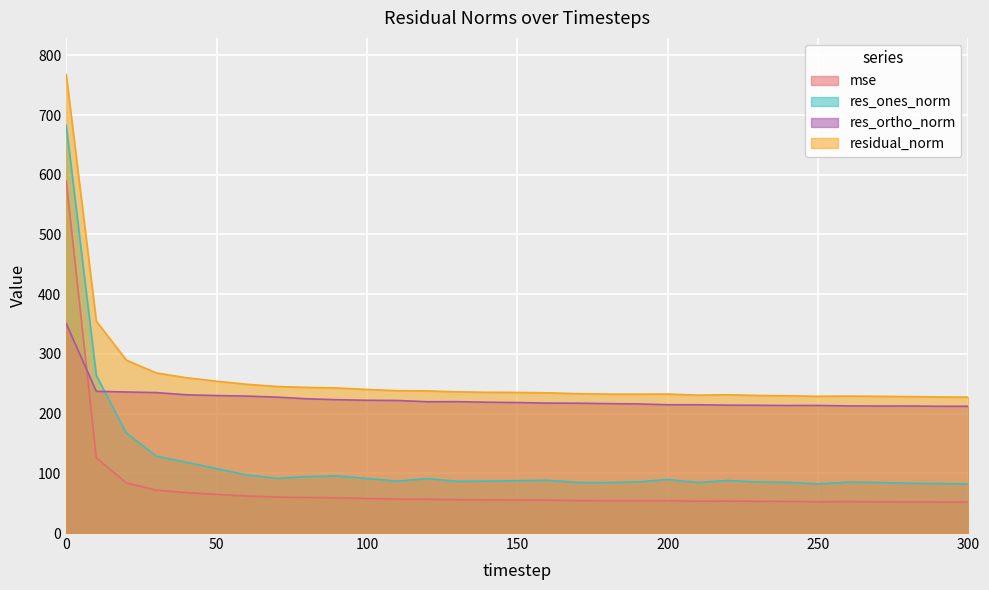

The mse series shows 55.5 at 140. True or false?

True